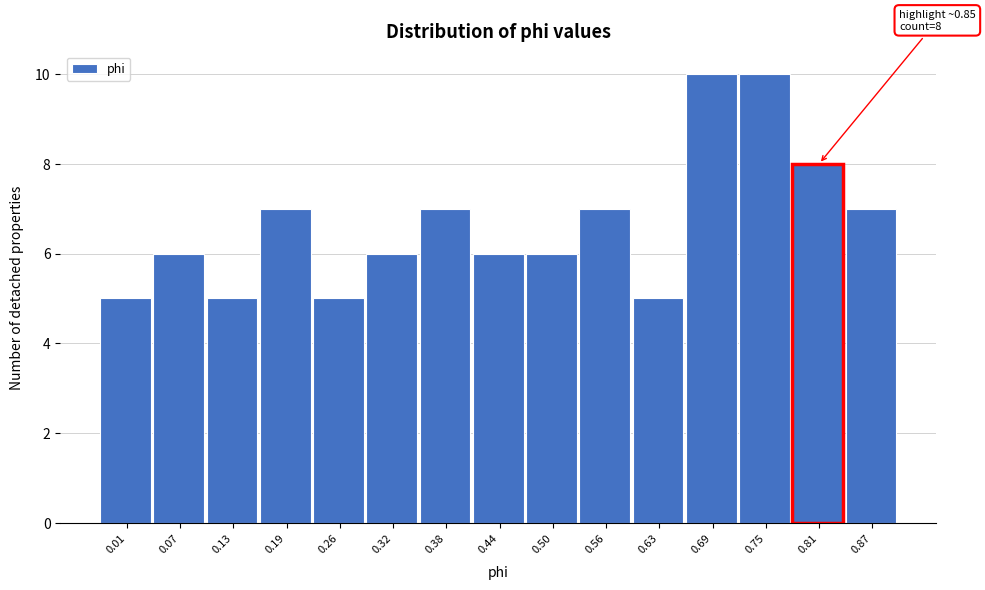

Reading right to left, extract all data points from this chart.

0.87=7	0.81=8	0.75=10	0.69=10	0.63=5	0.56=7	0.50=6	0.44=6	0.38=7	0.32=6	0.26=5	0.19=7	0.13=5	0.07=6	0.01=5